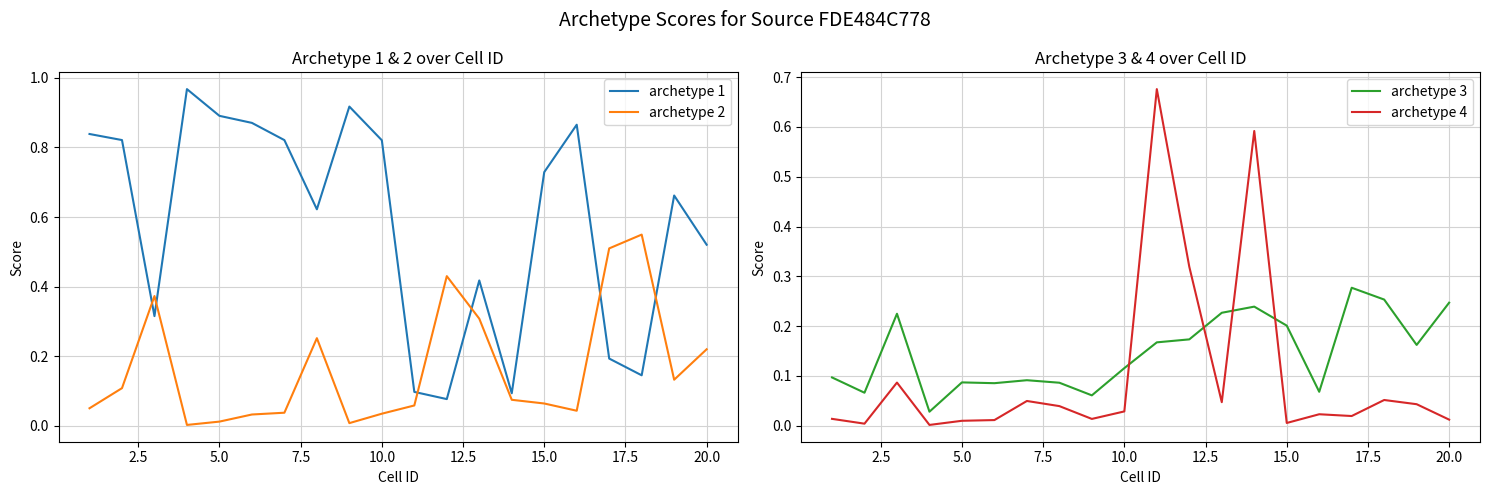

True or false: archetype 2 and archetype 1 intersect in this chart.

True